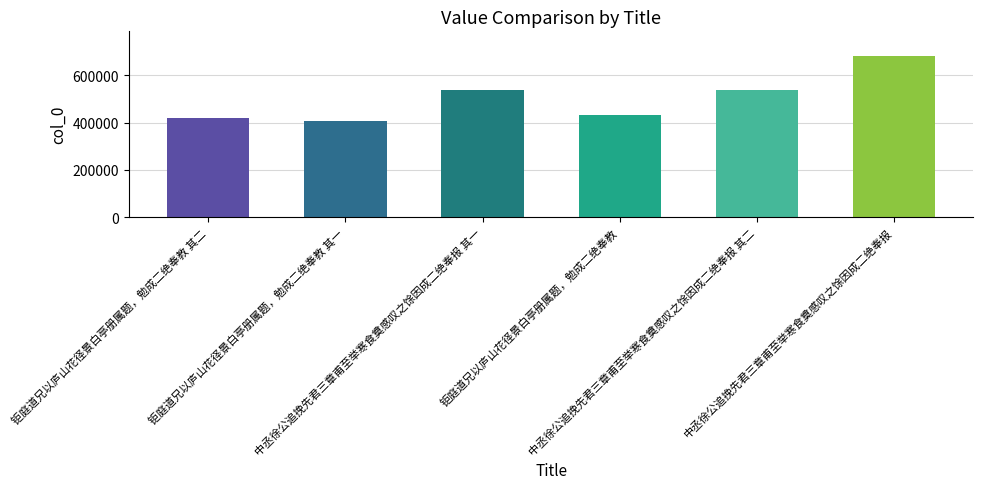

Does the chart contain any negative values?

No